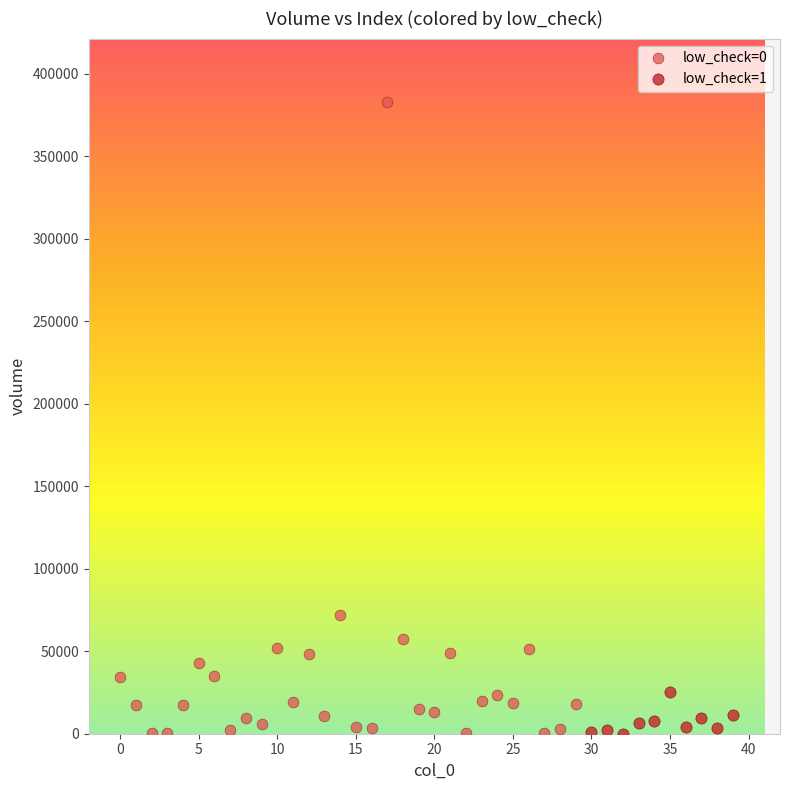

Which series has the largest Y range (max minus min)?

low_check=0